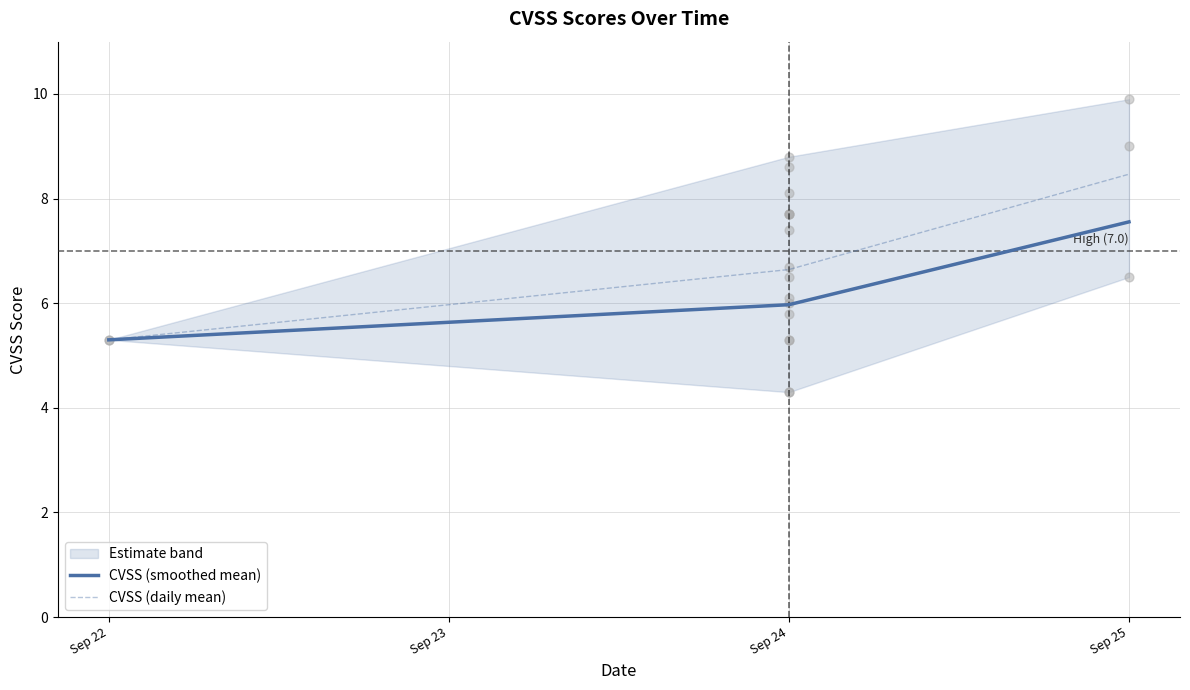

What is the approximate value of CVSS (smoothed mean) at Sep 24?

6.0